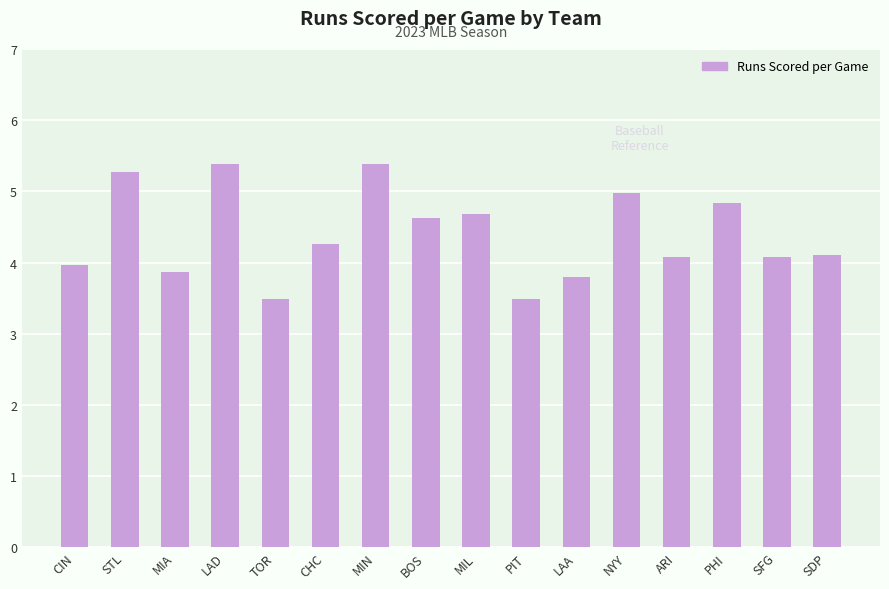

What is the difference between the maximum and minimum values?

1.9